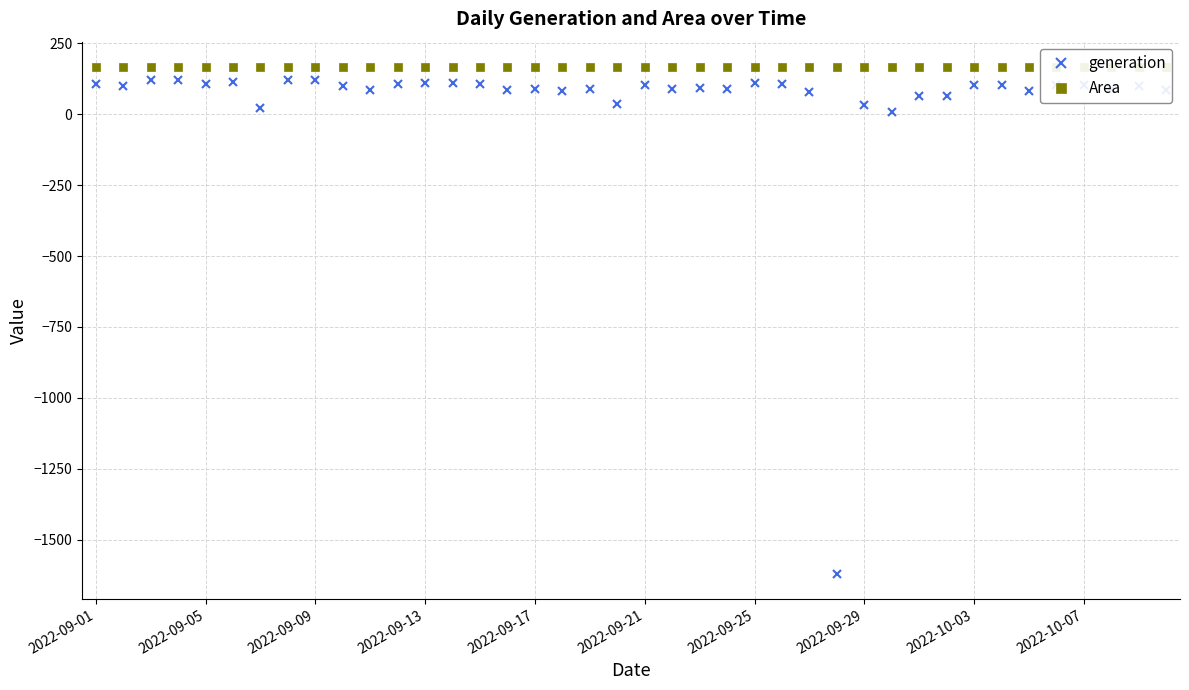

What is the lowest value of the generation series?

-1619.5